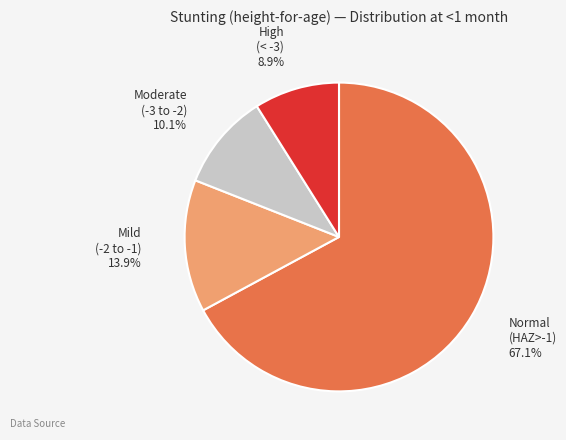

Is there any slice that represents more than half of the pie?

Yes